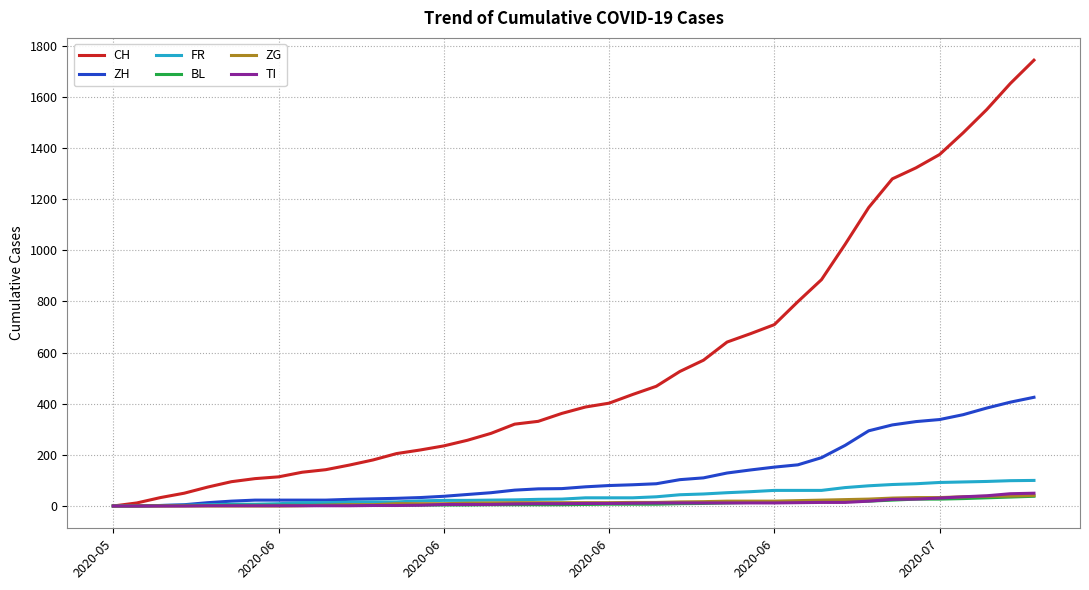

Which series has the largest range (max minus min)?

CH